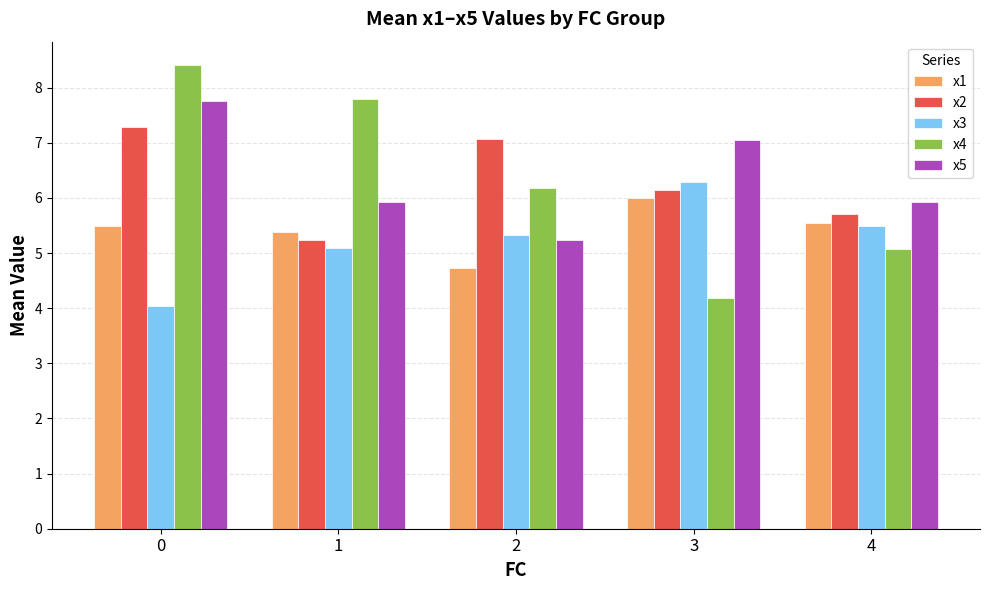

What is the average value of the x1 series?

5.4